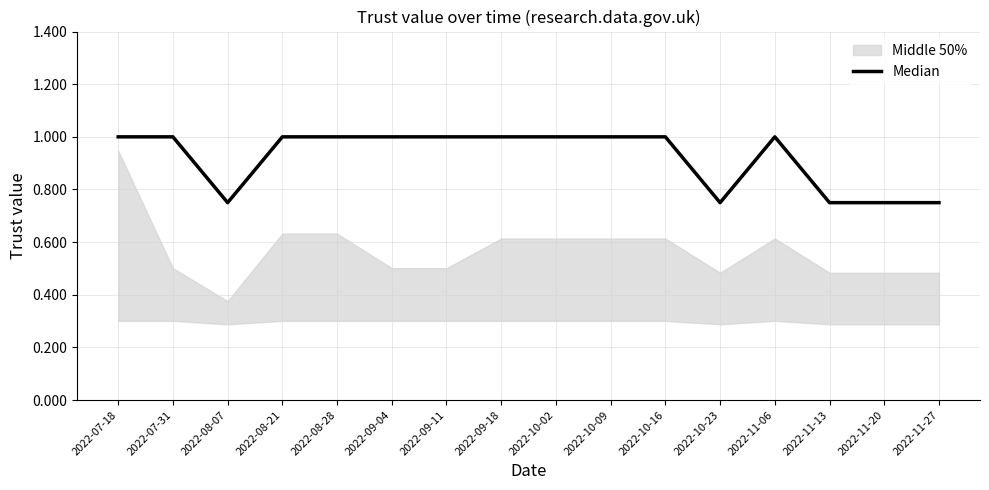

What is the sum of the values at 2022-11-27 and 2022-09-04?

1.8